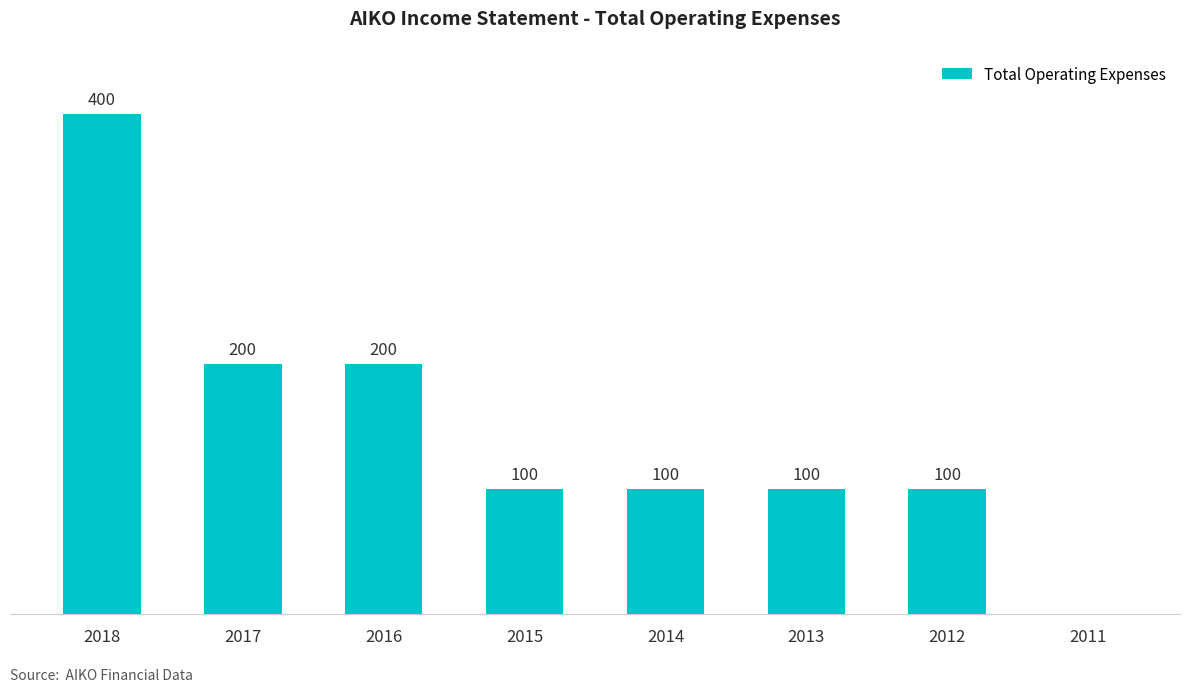

Are the bars horizontal?

No